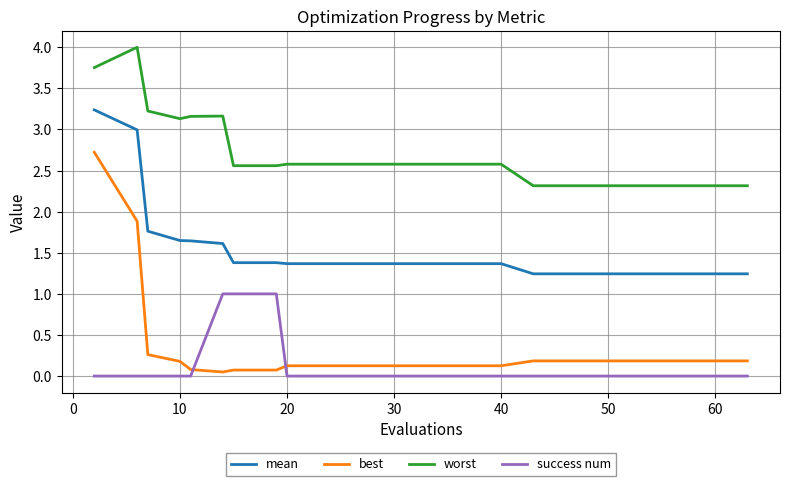

What is the difference between the maximum and minimum values in the success num series?

1.0